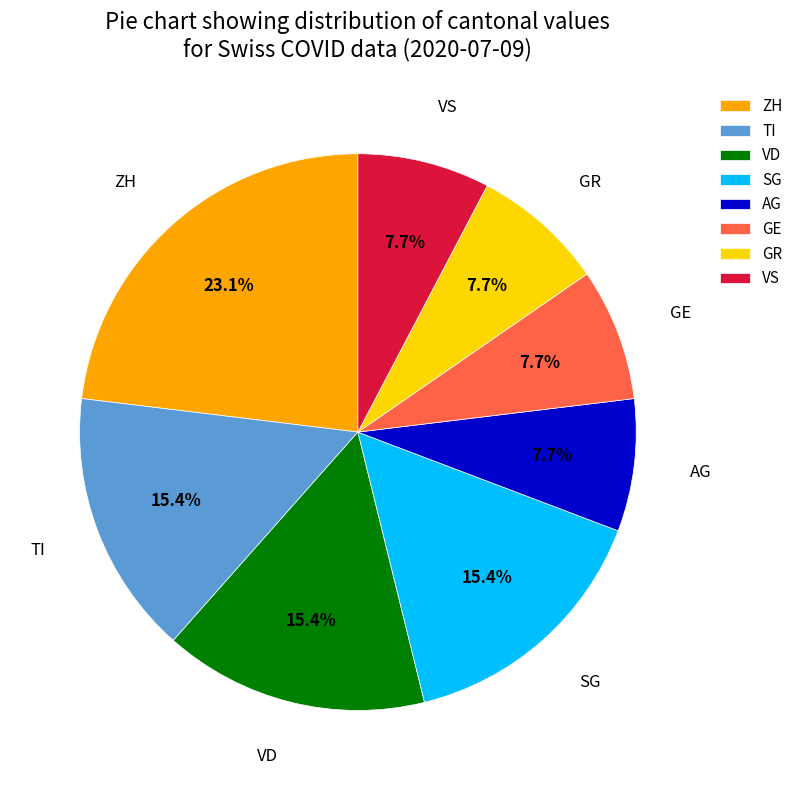

What is the total percentage of VD and SG?

30.8%